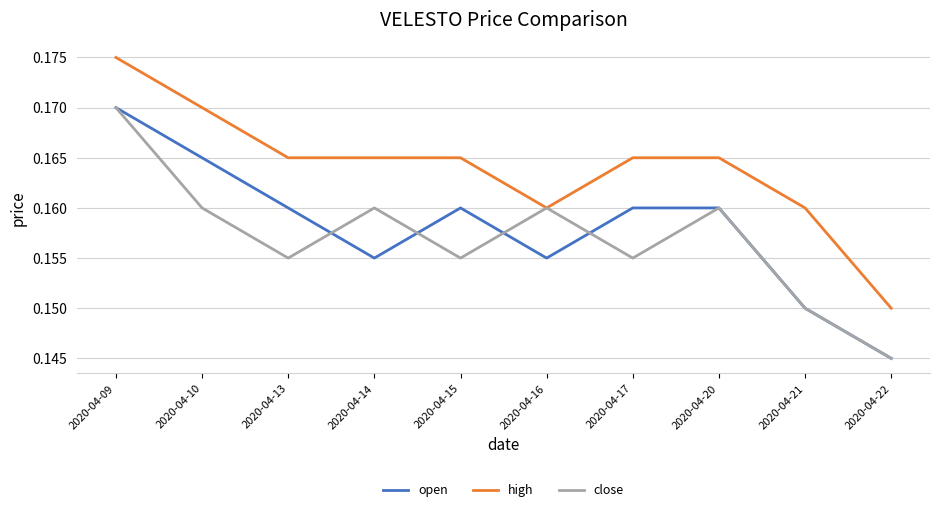

The open series shows 0.0 at 2020-04-17. True or false?

False